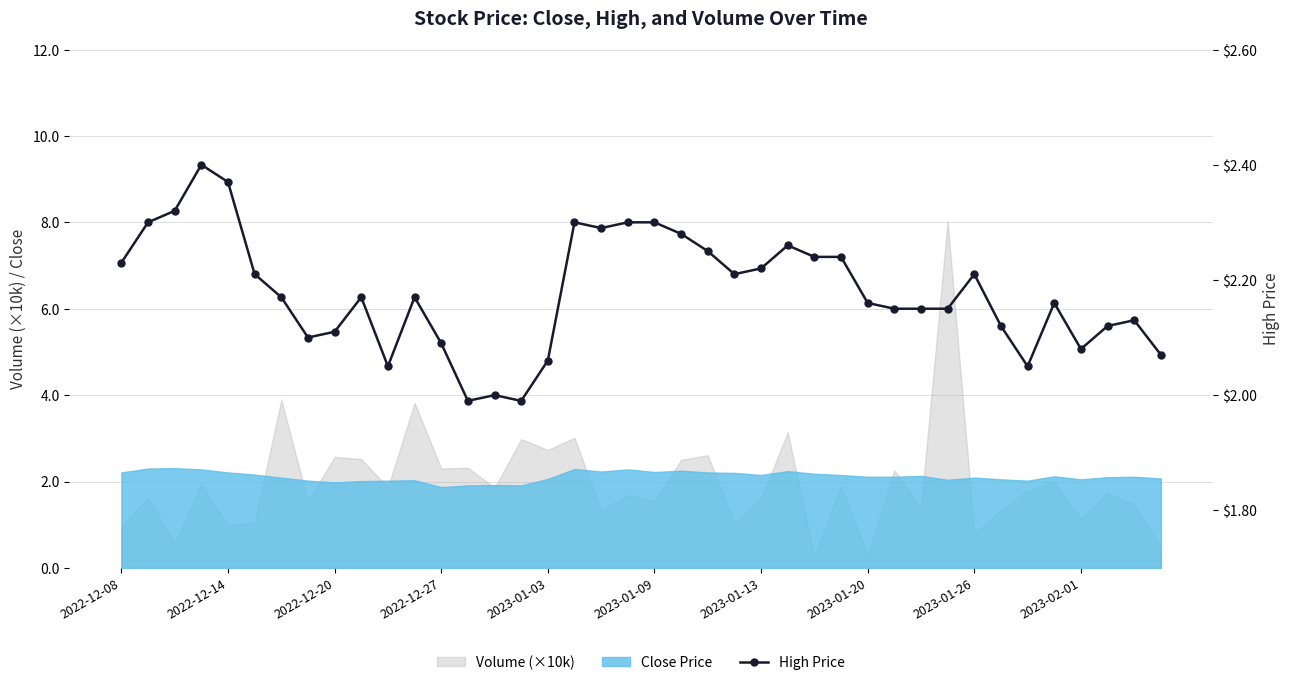

At which label does the data first exceed 2?

2022-12-08